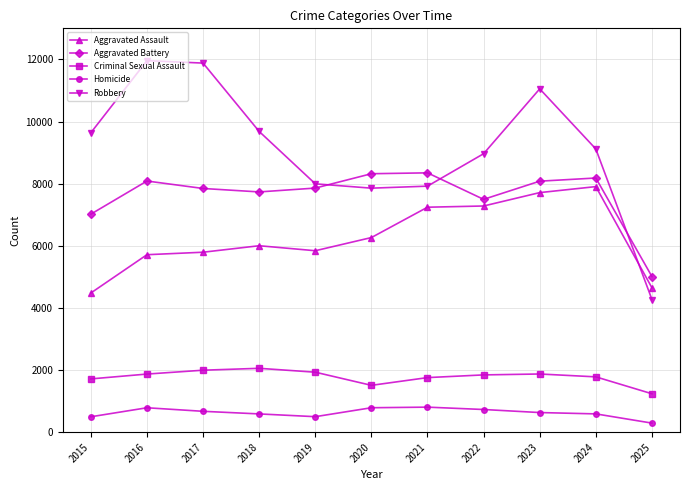

What is the sum of all Robbery values?

100333